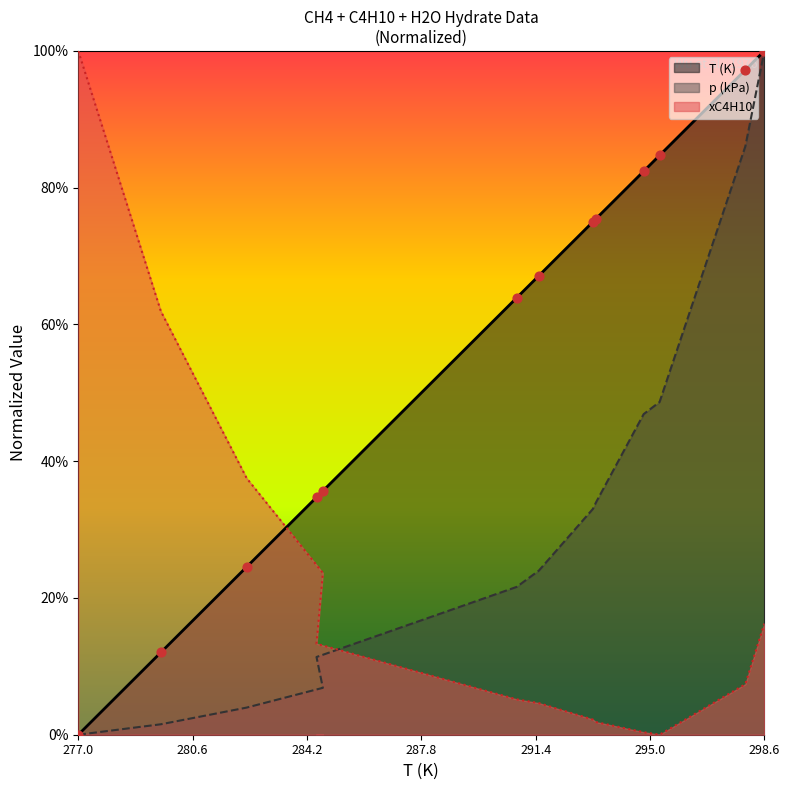

Which series has the widest spread of Y values?

T (K)